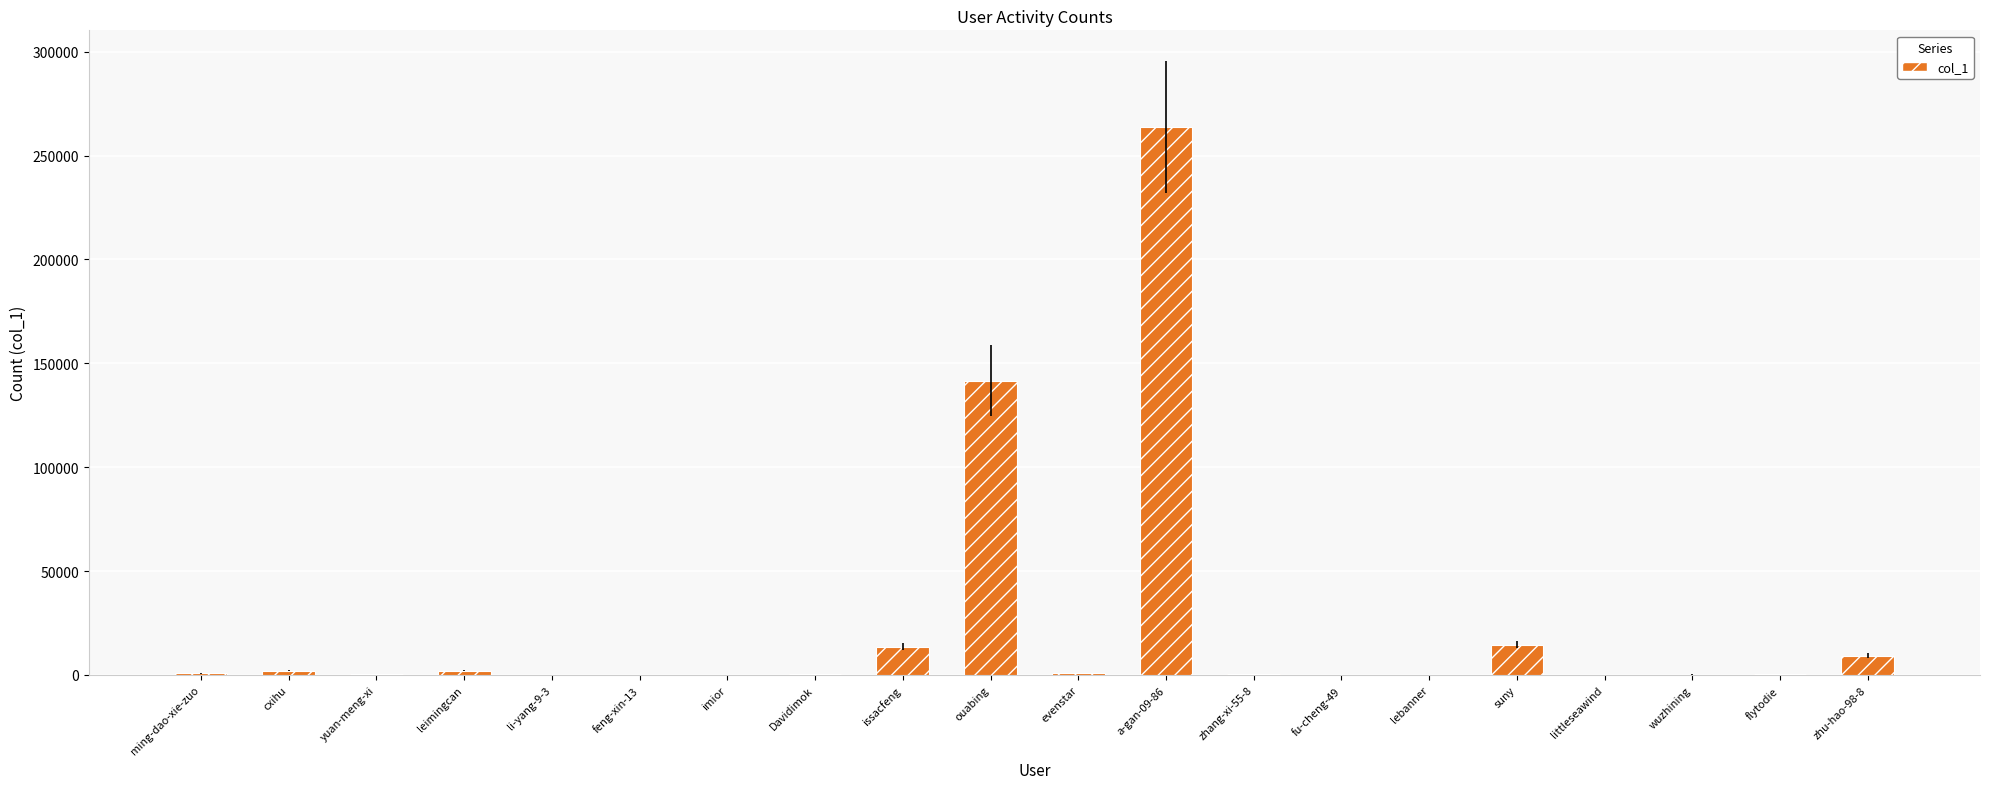

Where is the data nearest to the value 131907?

ouabing